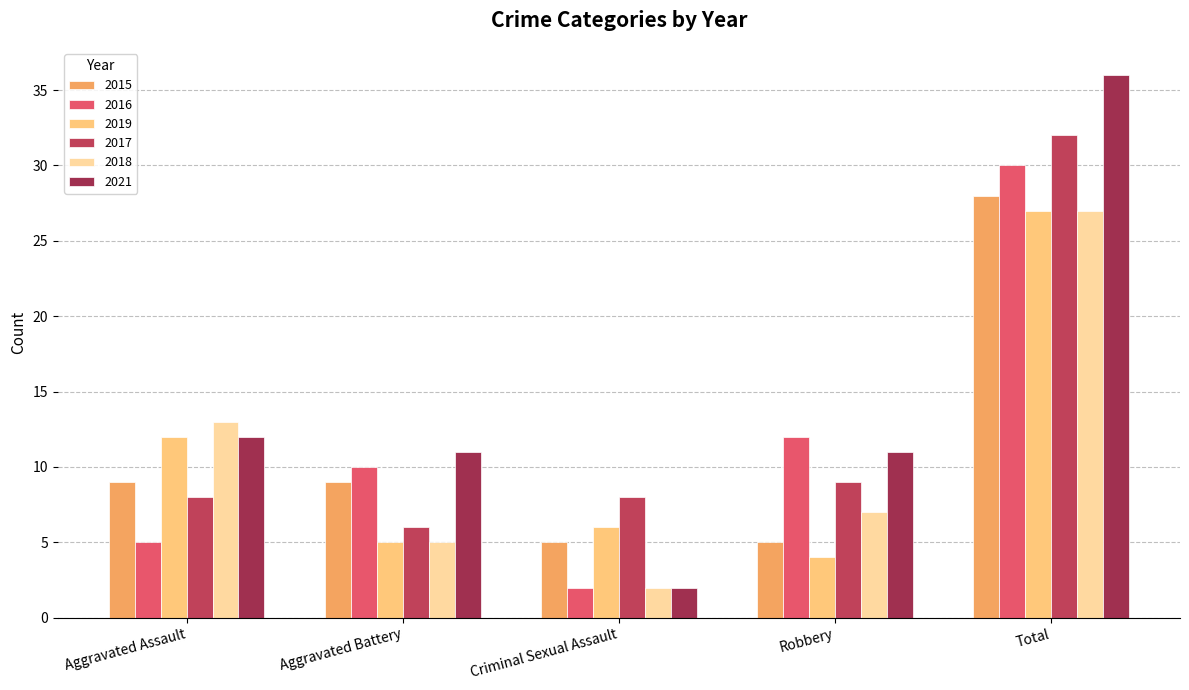

Are the bars grouped side by side (vs. stacked)?

Yes